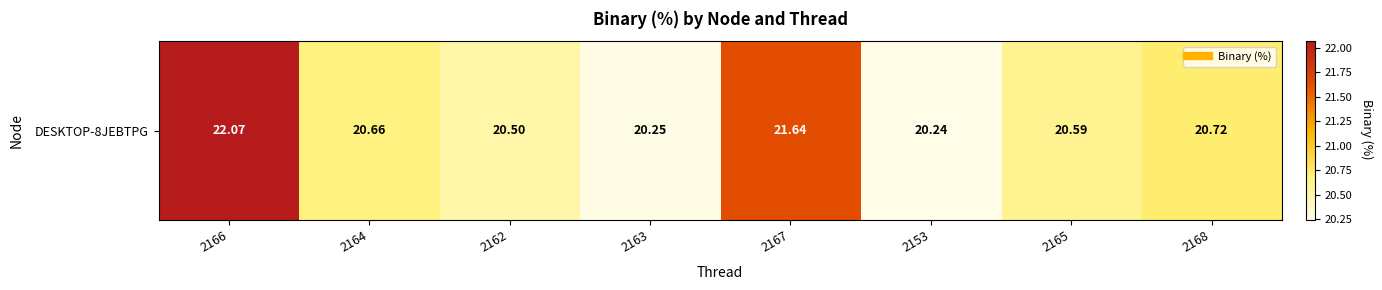

Reading left to right, transcribe all the data shown in this chart.

2166=22.1	2164=20.7	2162=20.5	2163=20.2	2167=21.6	2153=20.2	2165=20.6	2168=20.7